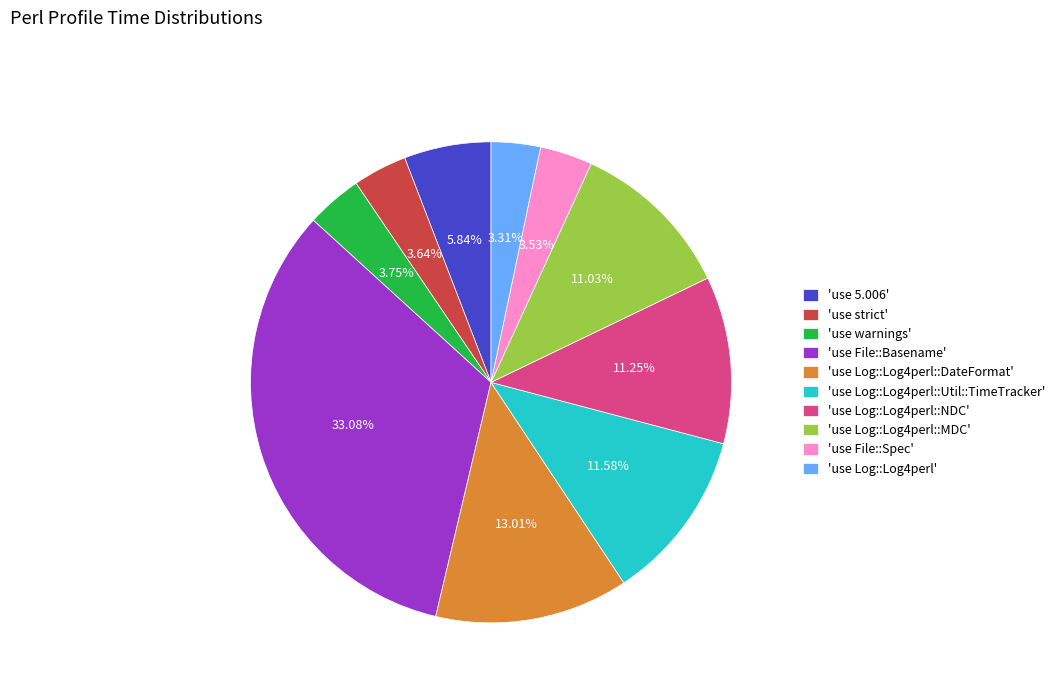

Which category has the biggest portion of the pie?

'use File::Basename'